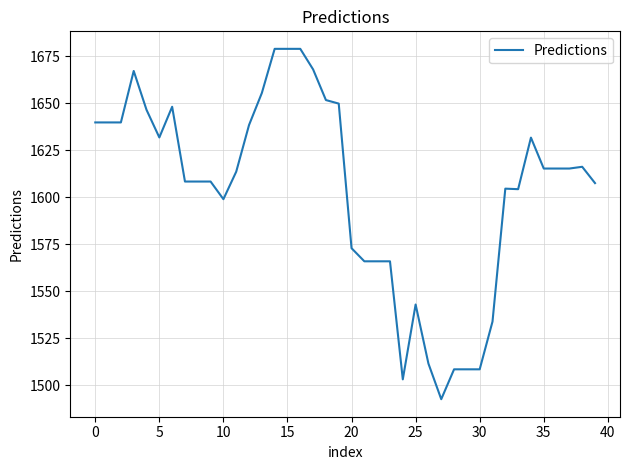

What is the minimum value shown in the chart?

1492.6